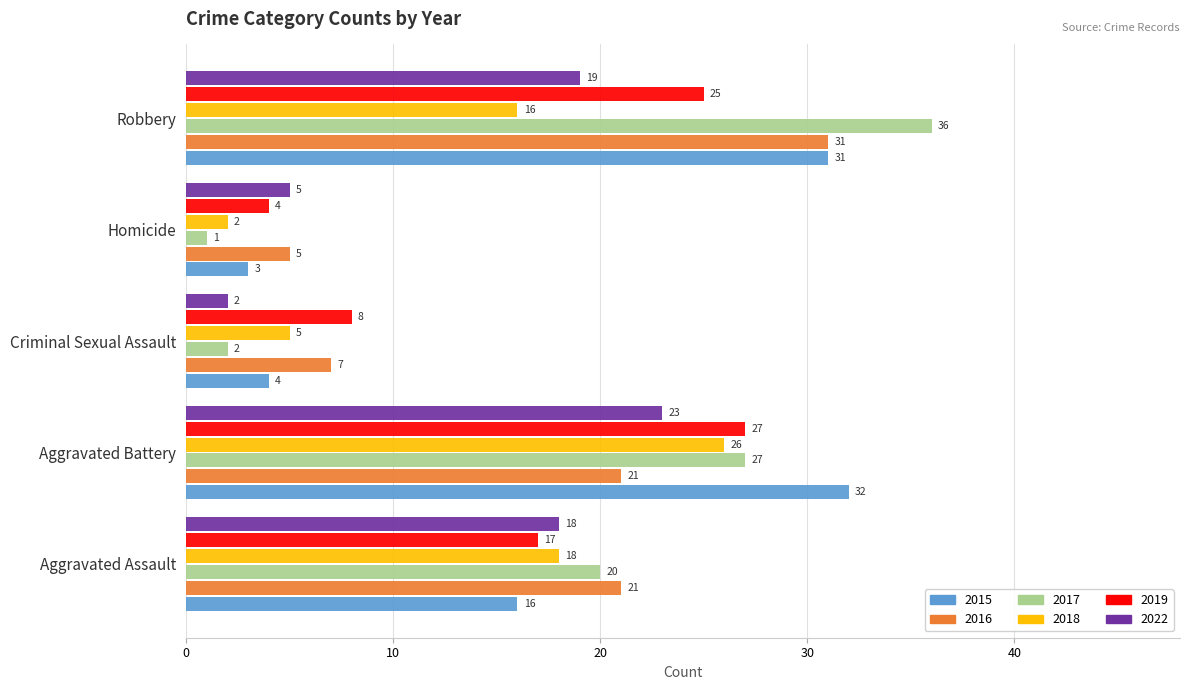

What is the sum of all 2017 values?

86